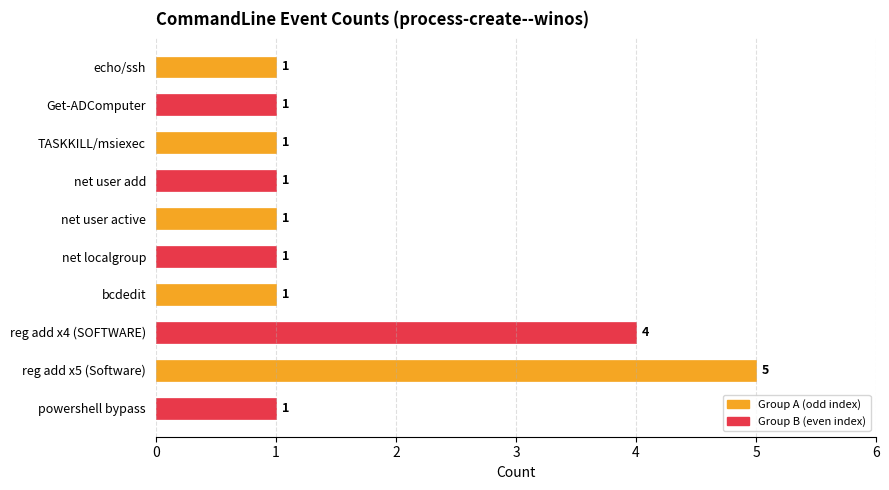

What is the approximate value at reg add x5 (Software)?

5